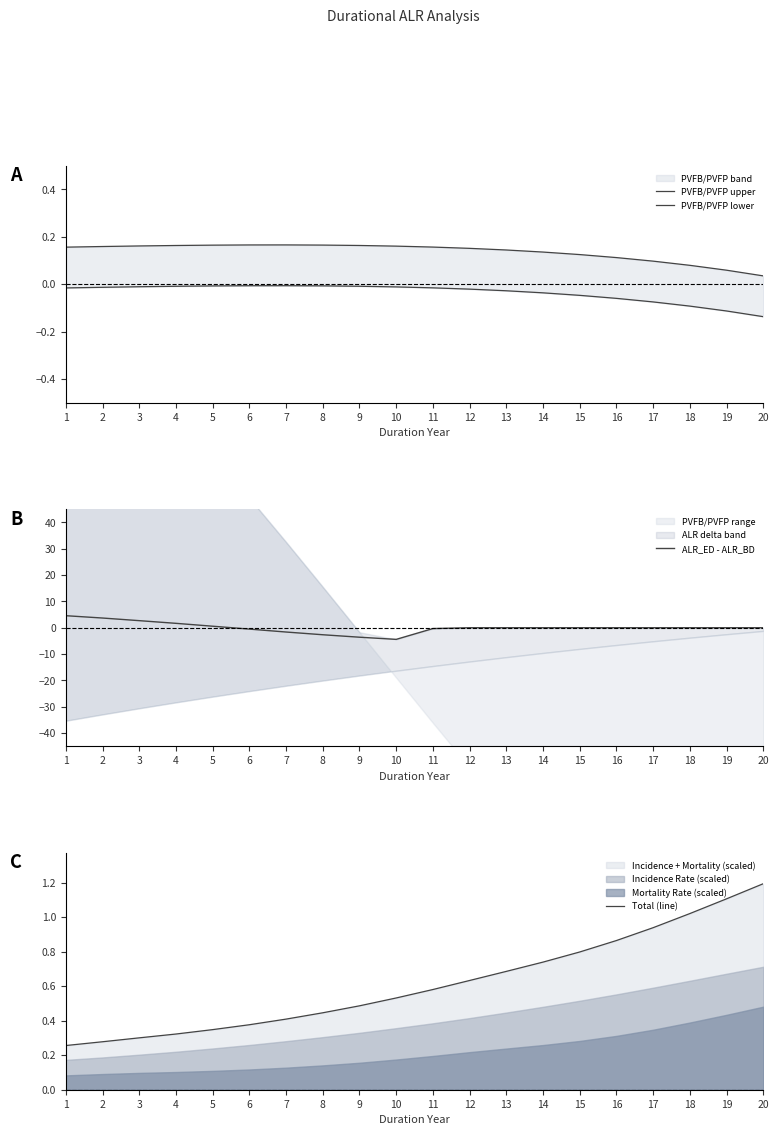

Between 12 and 14, which series saw the biggest shift?

Total (line)